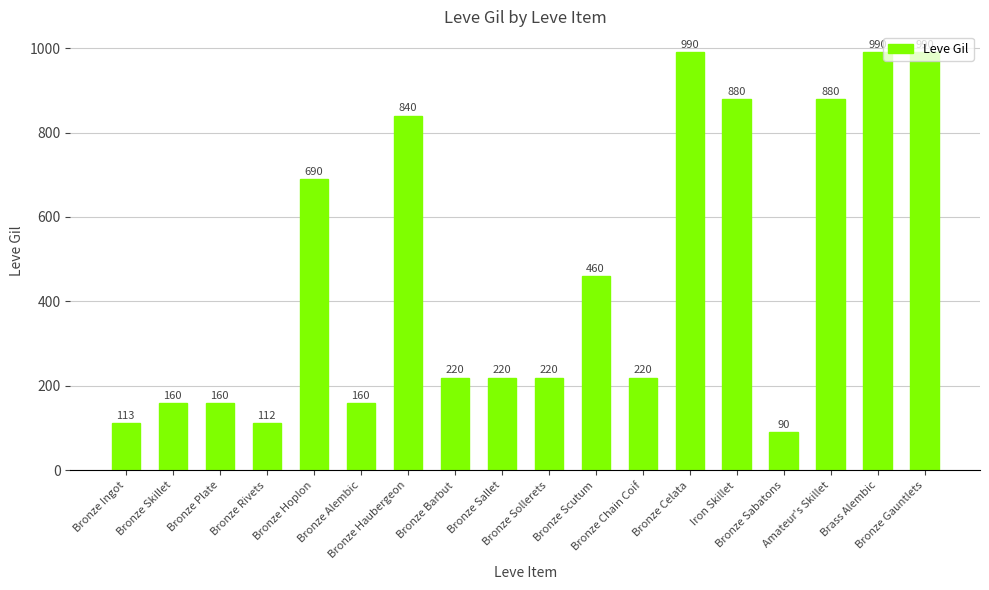

What is the sum of the values at Bronze Plate and Bronze Haubergeon?

1000